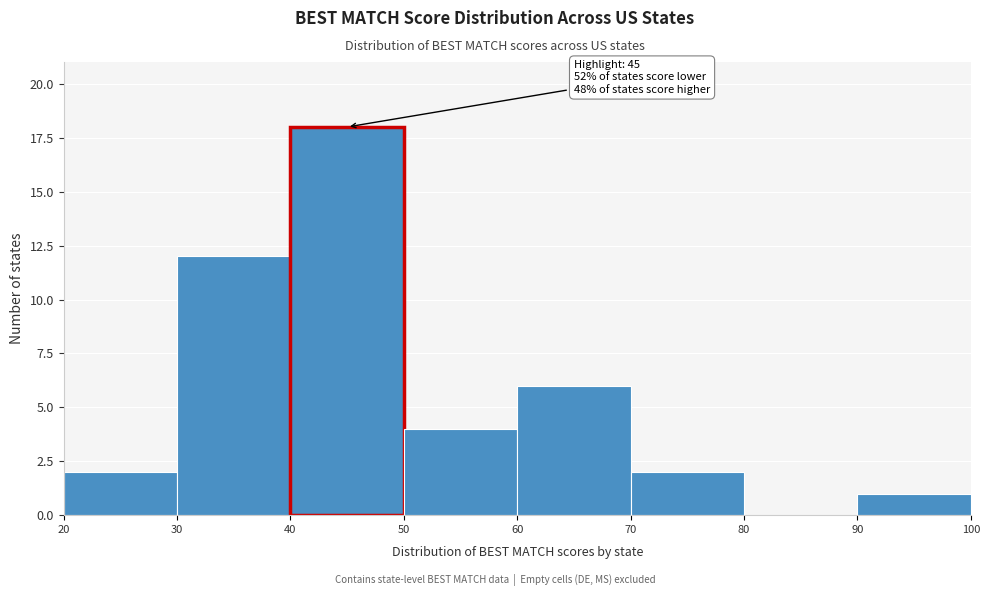

Which range on the x-axis has the tallest bar?

40 to 50